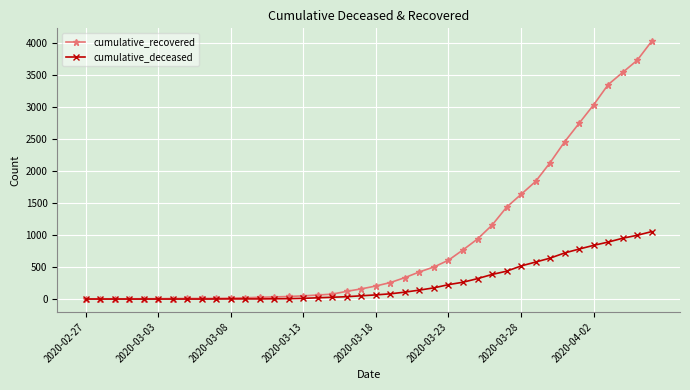

Which series has the largest range (max minus min)?

cumulative_recovered